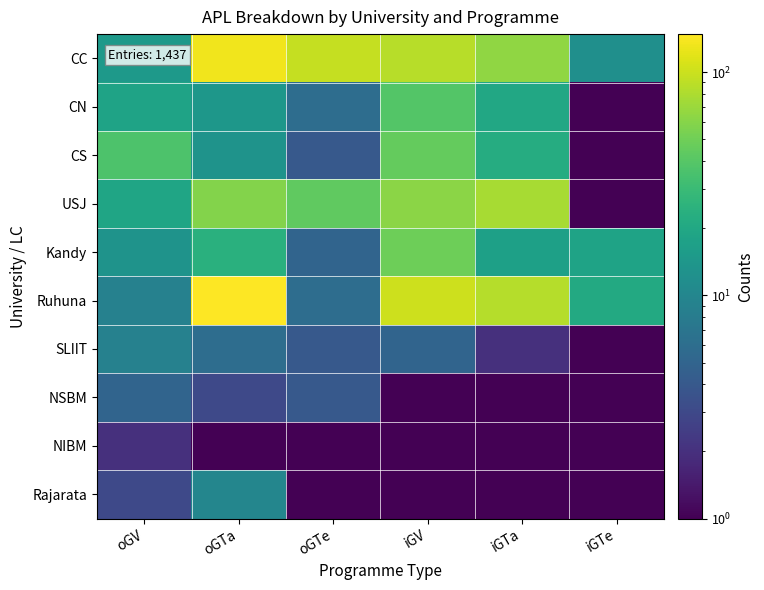

Which has a higher value, iGTe or oGTe?

oGTe